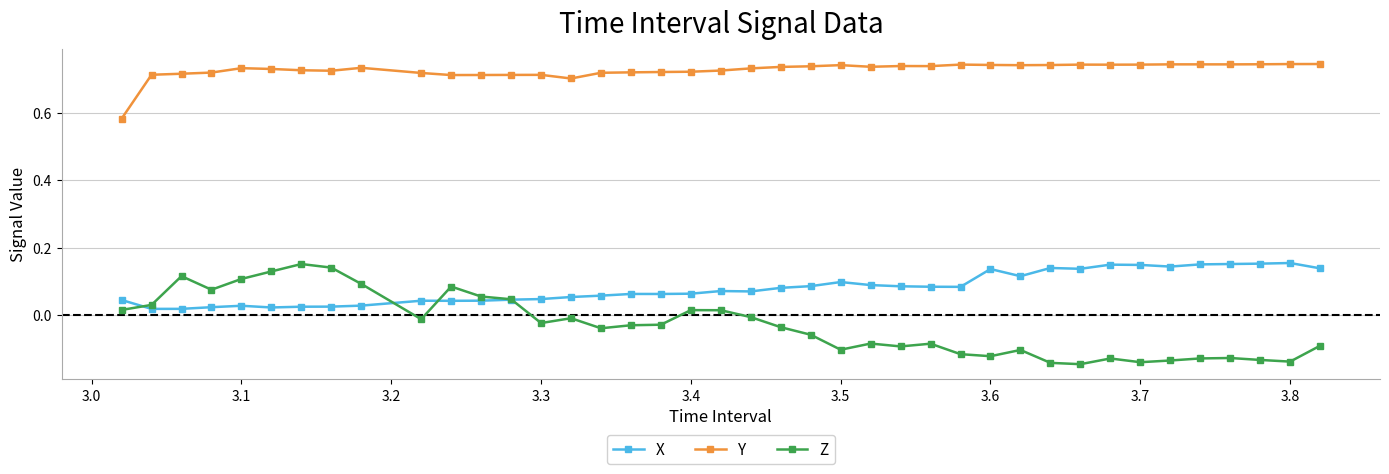

Which series has the widest spread of values?

Z